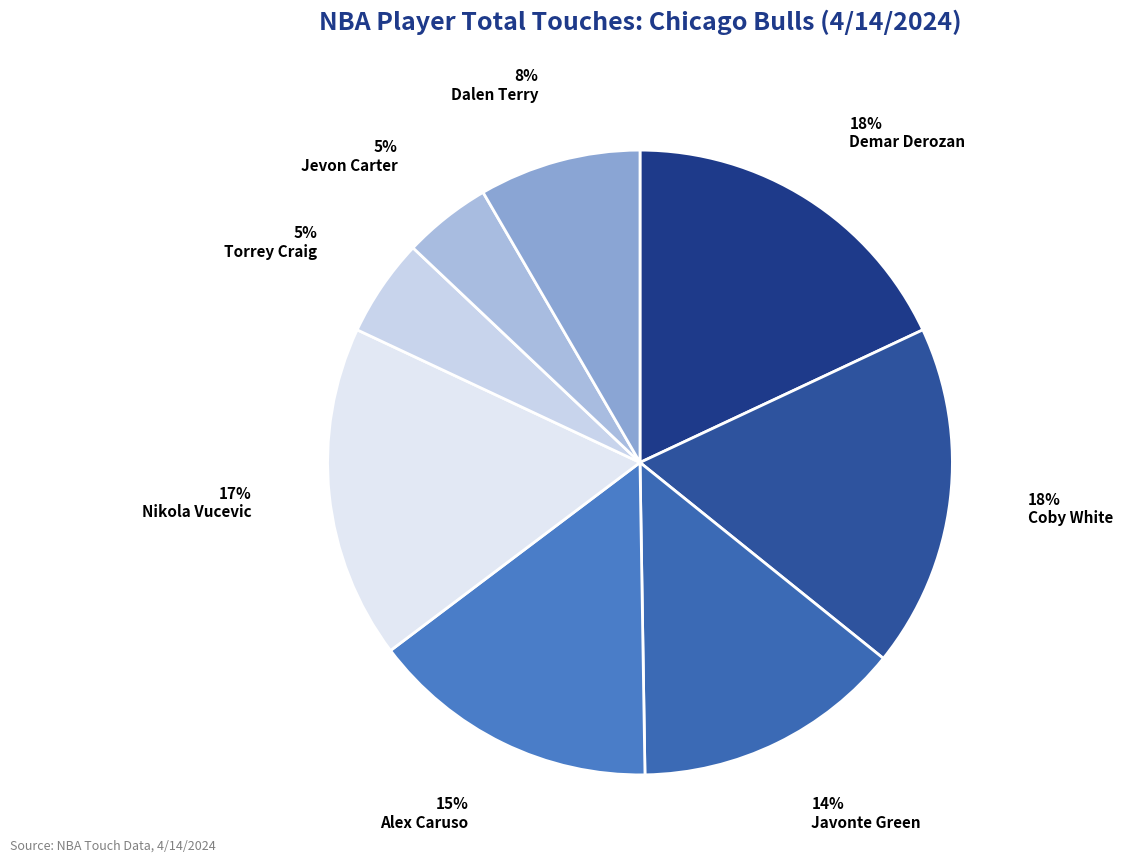

Count the number of slices in the pie.

8